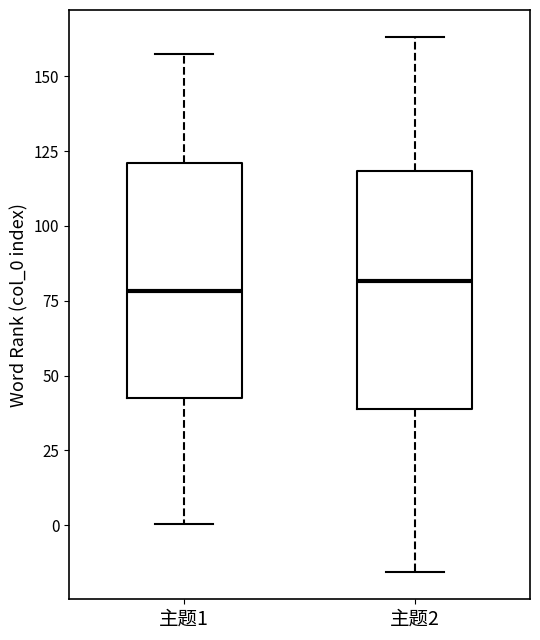

Reading left to right, transcribe this box plot: for each box, give where its median line is, the range the box spans, and where its two whiskers end, as read against the y-axis. The values are not printed on the chart, so give them approximately, as read against the axis.

主题1: median 80, box 45 to 120, whiskers 0 to 160
主题2: median 80, box 40 to 120, whiskers -15 to 165